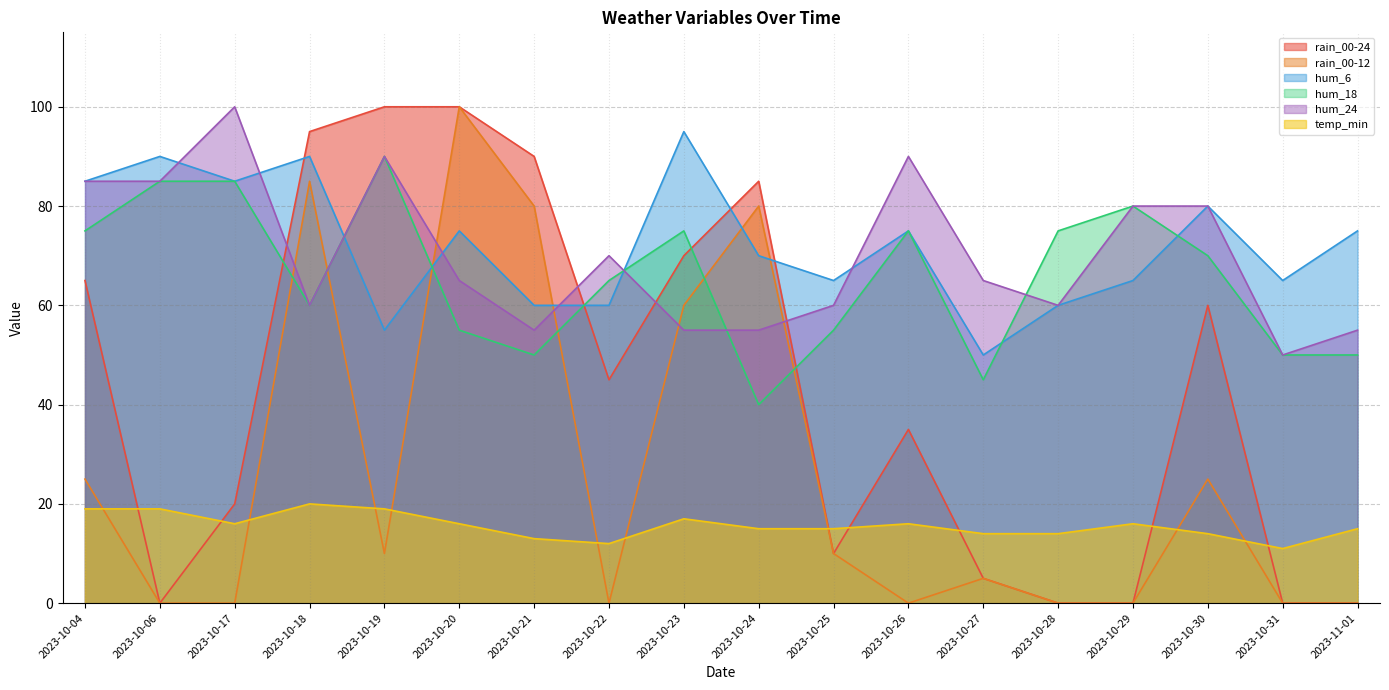

The hum_24 series shows 65 at 2023-10-20. True or false?

True